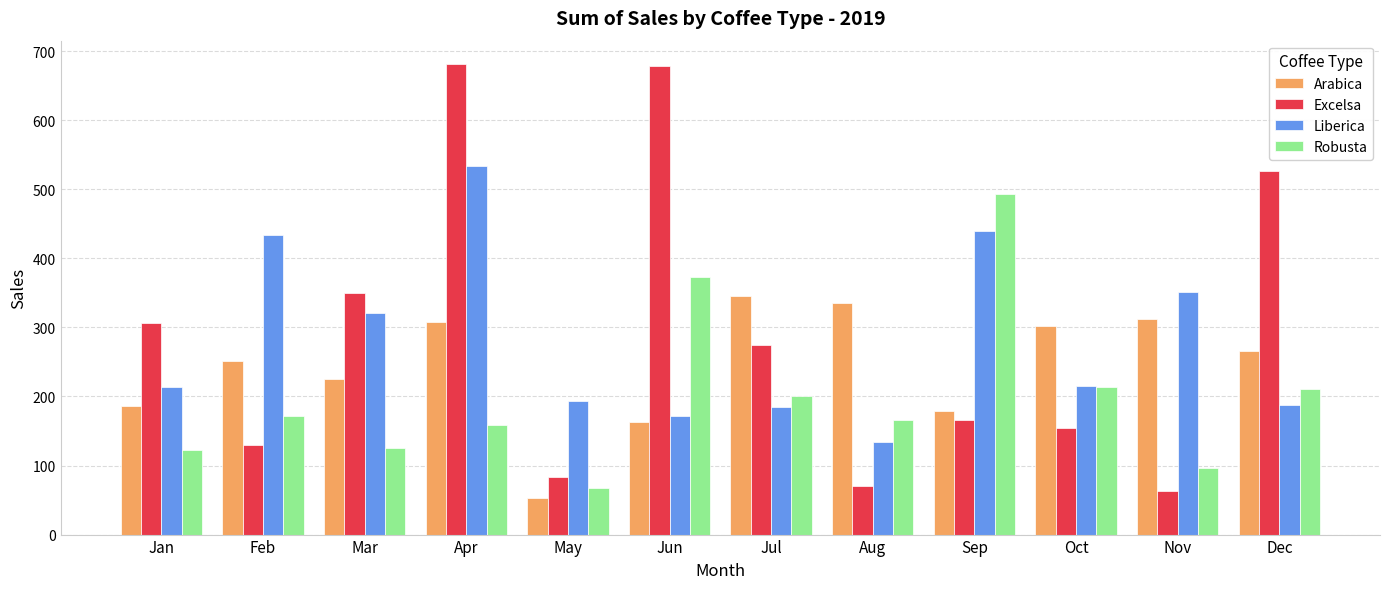

At which label does Excelsa first exceed 273?

Jan